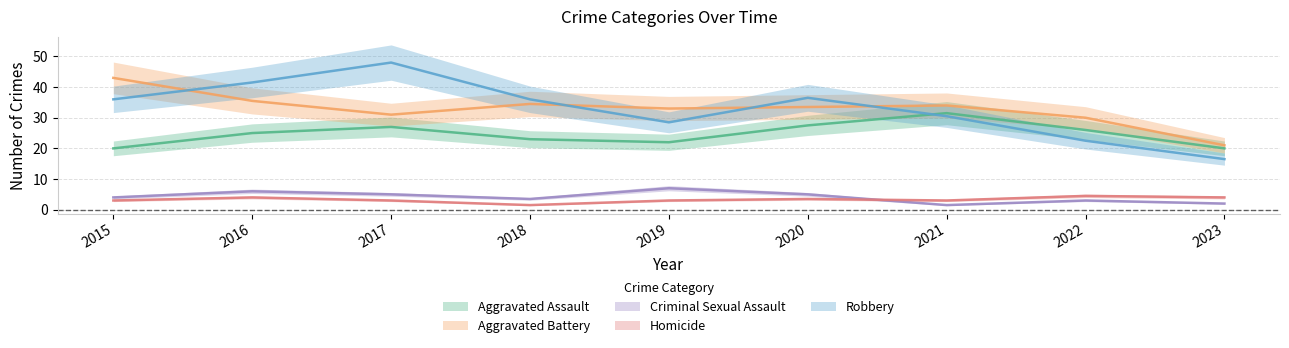

Which has a higher value, 2022 or 2017?

2017